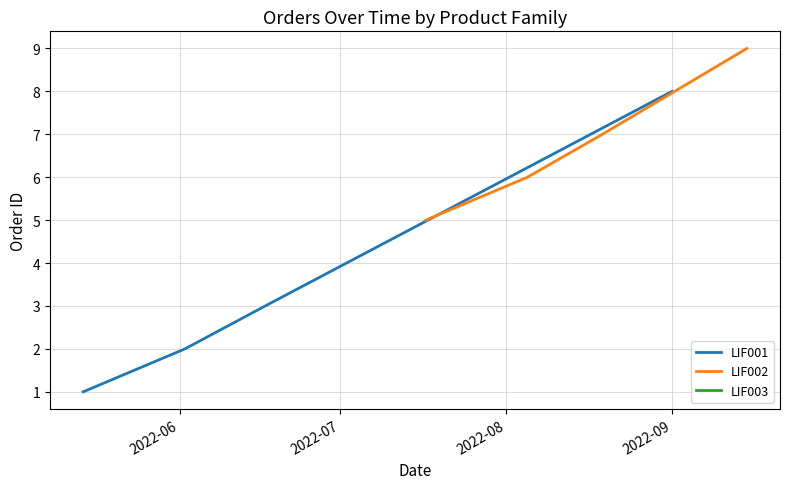

What is the sum of the LIF002 values at 2022-08 and 2022-06?

12